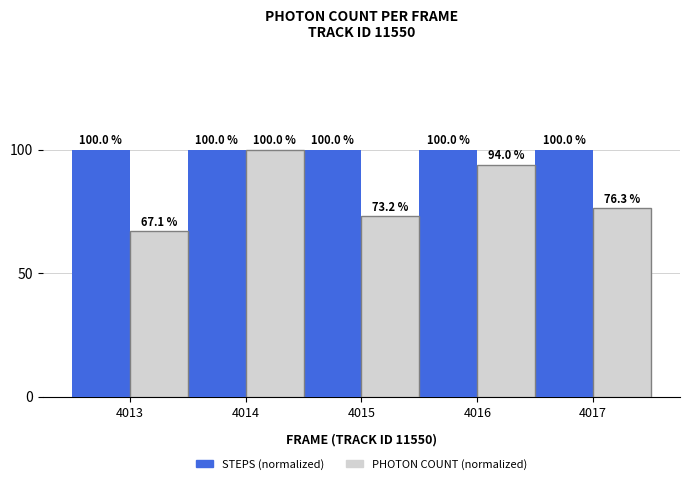

Which series changed the most between 4014 and 4015?

PHOTON COUNT (normalized)